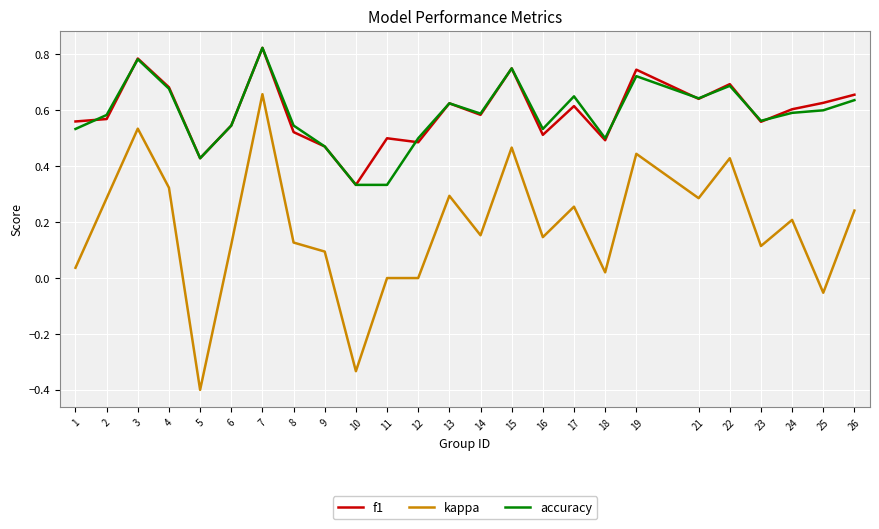

Between 3 and 5, which series saw the biggest shift?

kappa